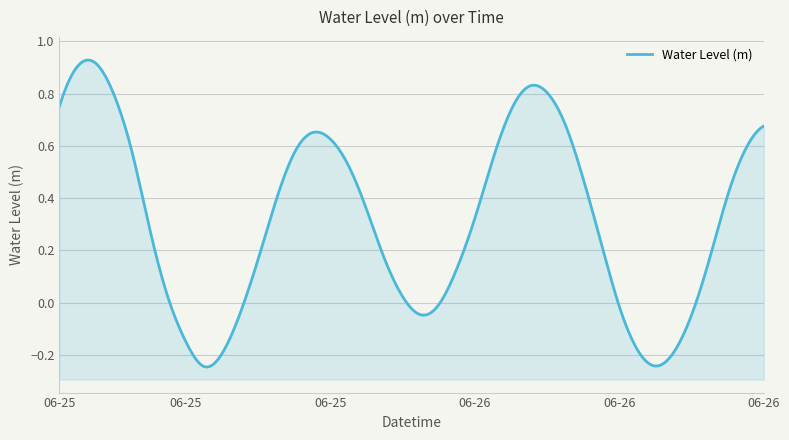

What is the change in value from 2023-06-26 06:00 to 2023-06-26 08:00?

+0.3